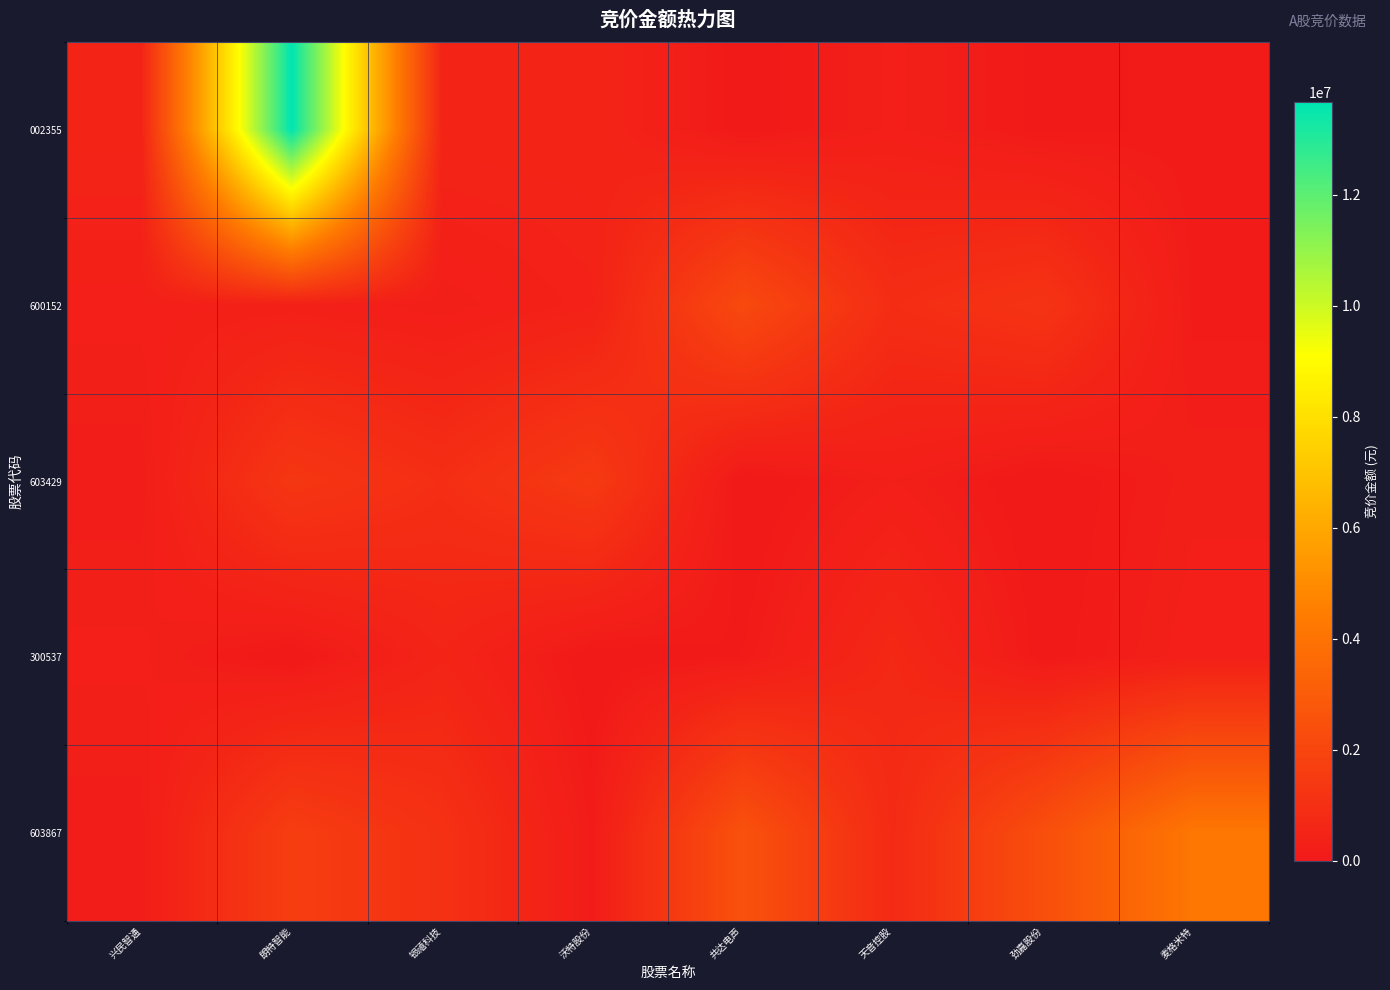

Between 麦格米特 and 朗特智能, which is larger?

朗特智能